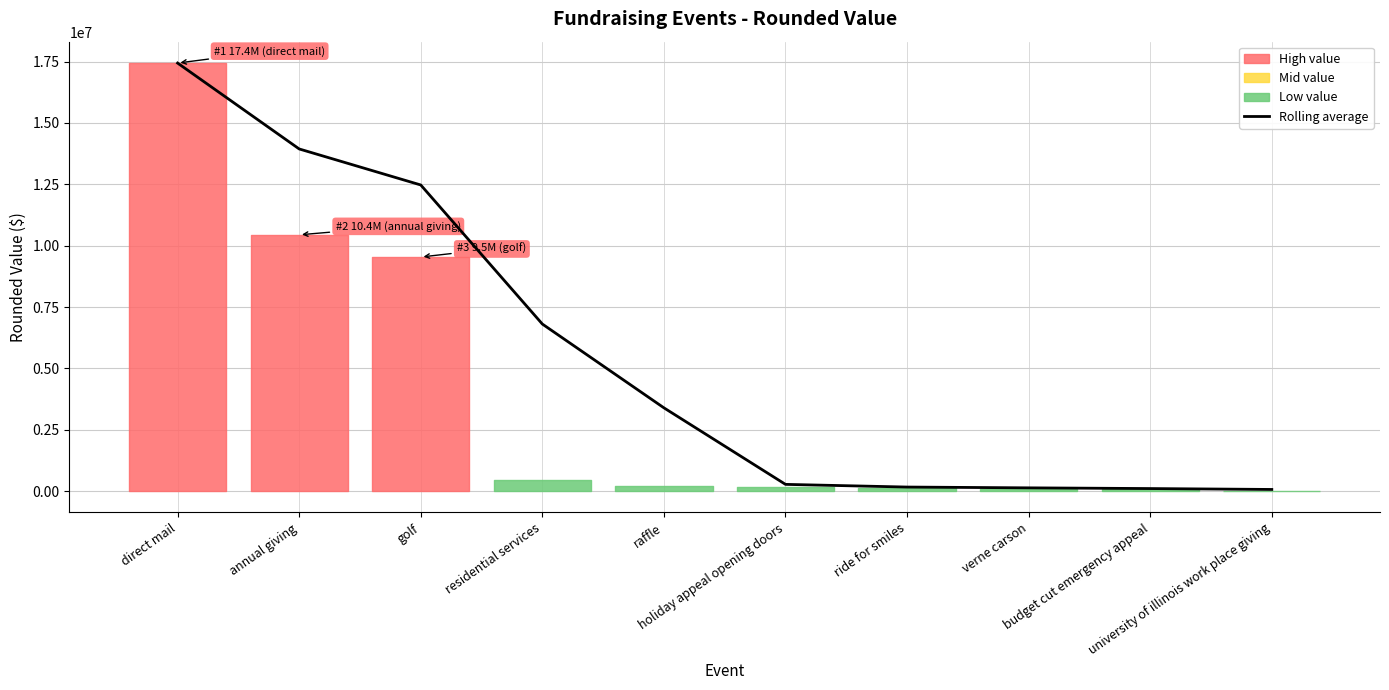

How many lines are shown in the chart?

1